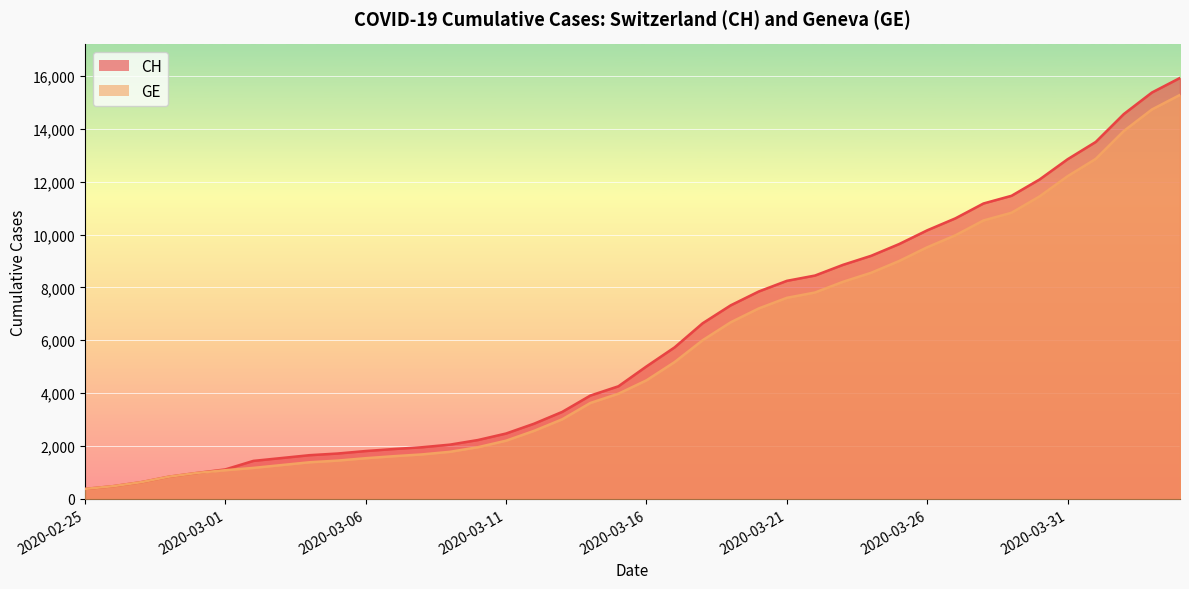

True or false: CH and GE intersect in this chart.

False